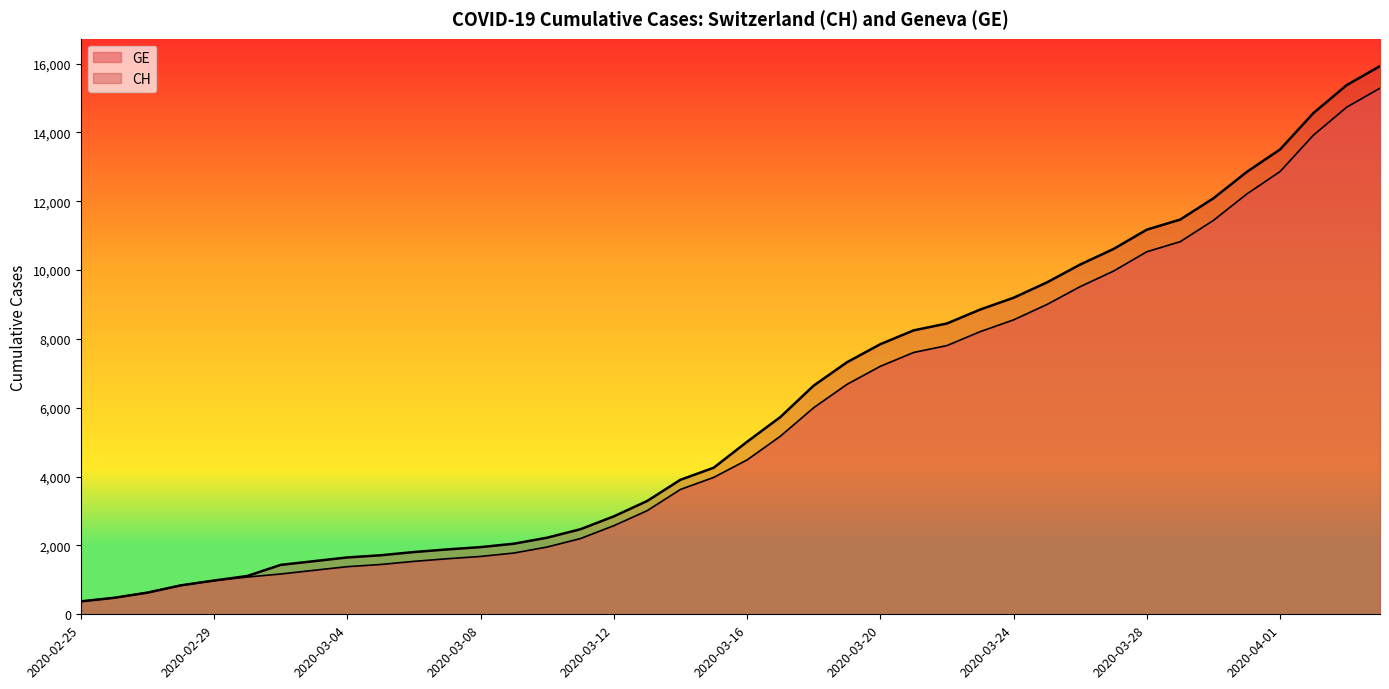

True or false: GE and CH cross at least once.

False